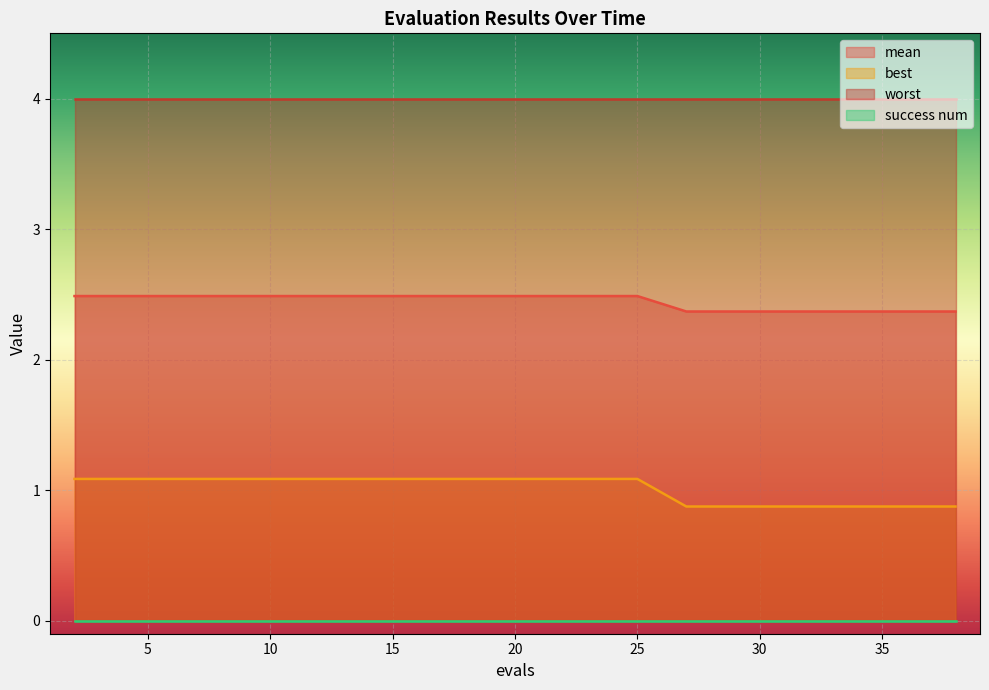

True or false: best has more than 0 interior local peaks.

False